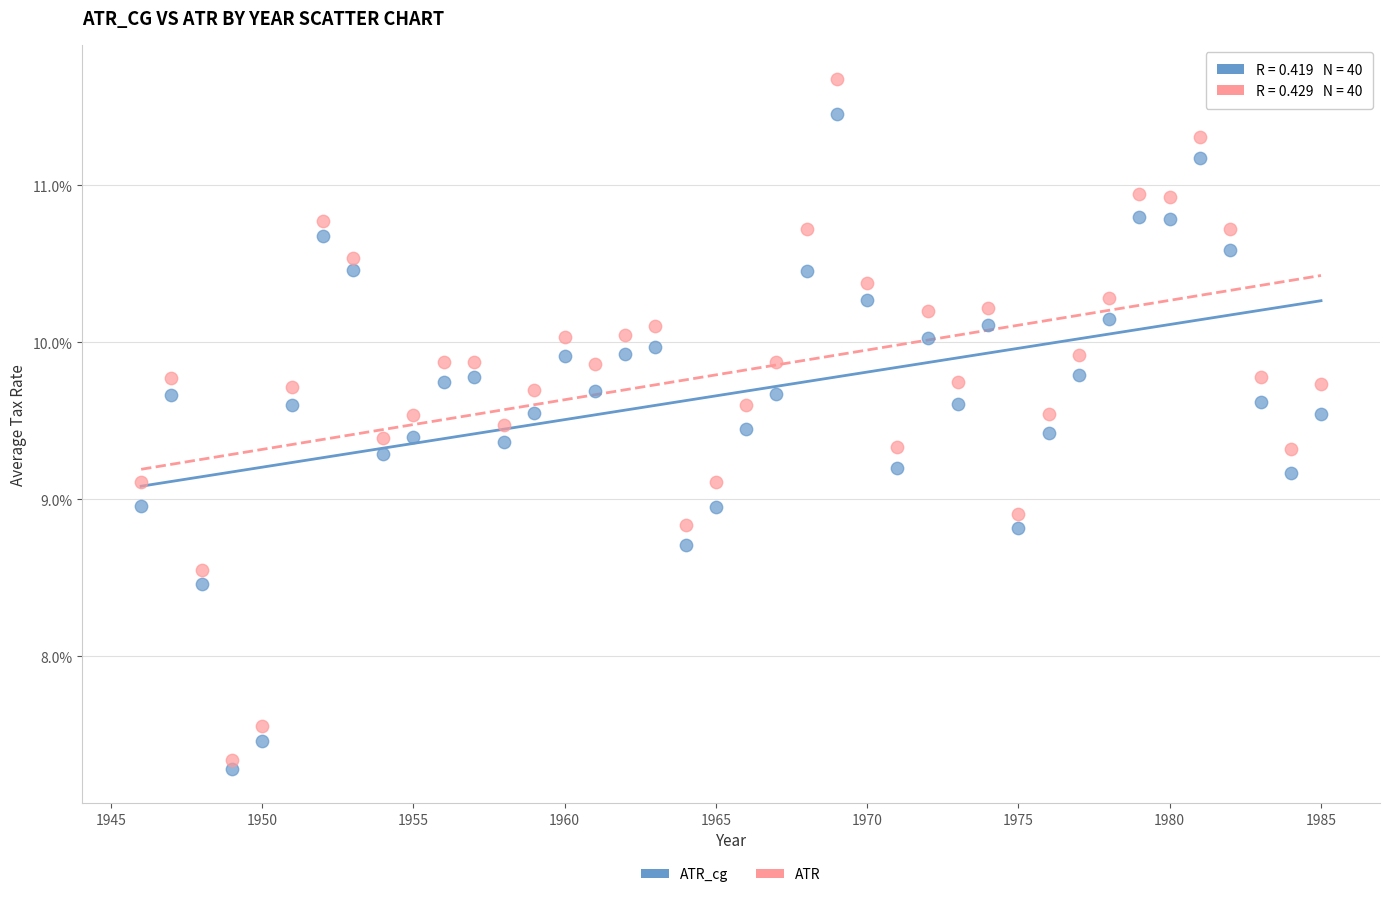

What are all the series names shown in the legend?

ATR_cg, ATR